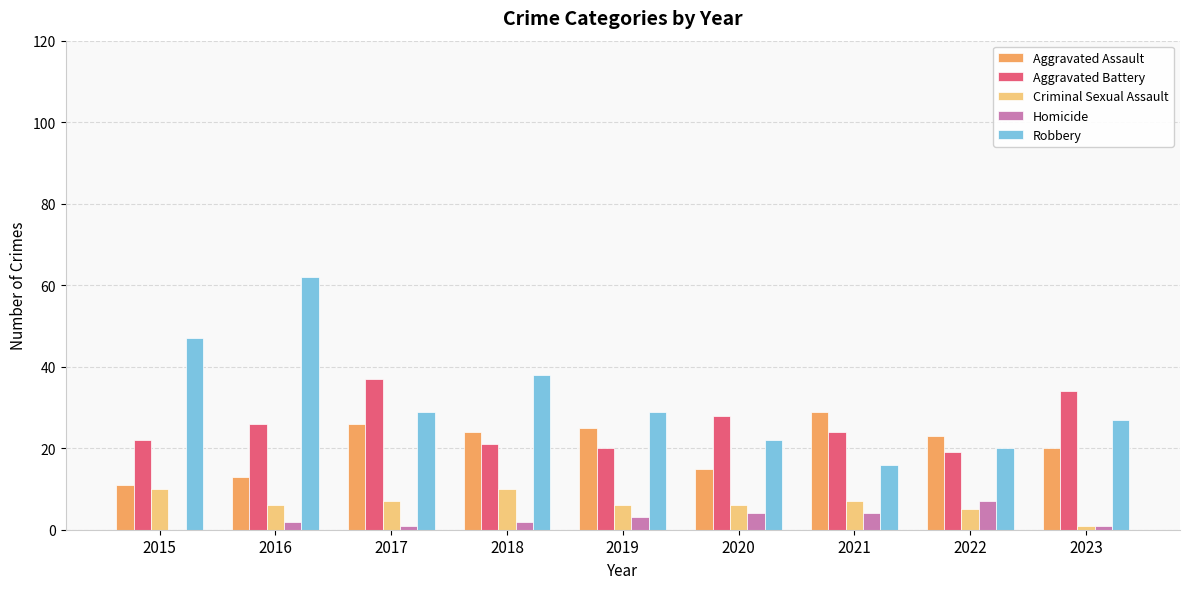

Reading right to left, extract all data points from this chart.

Aggravated Assault: 20	23	29	15	25	24	26	13	11
Aggravated Battery: 34	19	24	28	20	21	37	26	22
Criminal Sexual Assault: 1	5	7	6	6	10	7	6	10
Homicide: 1	7	4	4	3	2	1	2	0
Robbery: 27	20	16	22	29	38	29	62	47